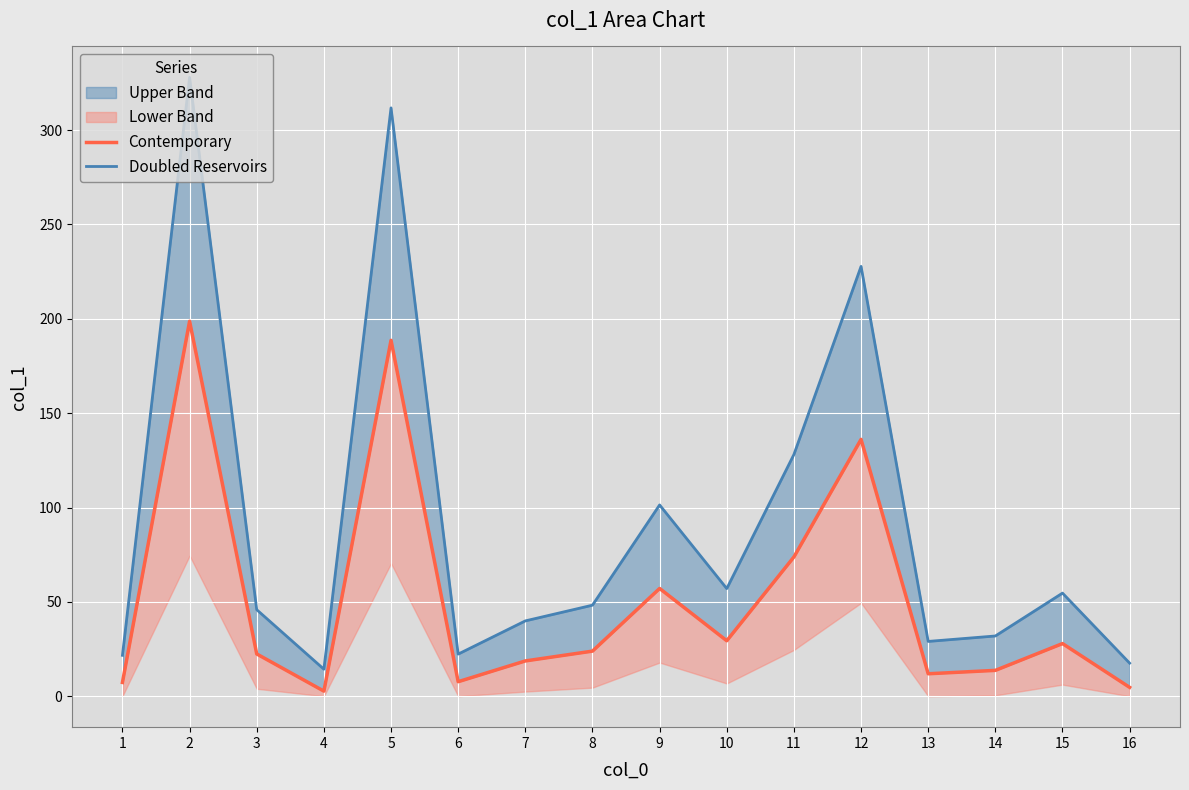

How many lines are shown in the chart?

2